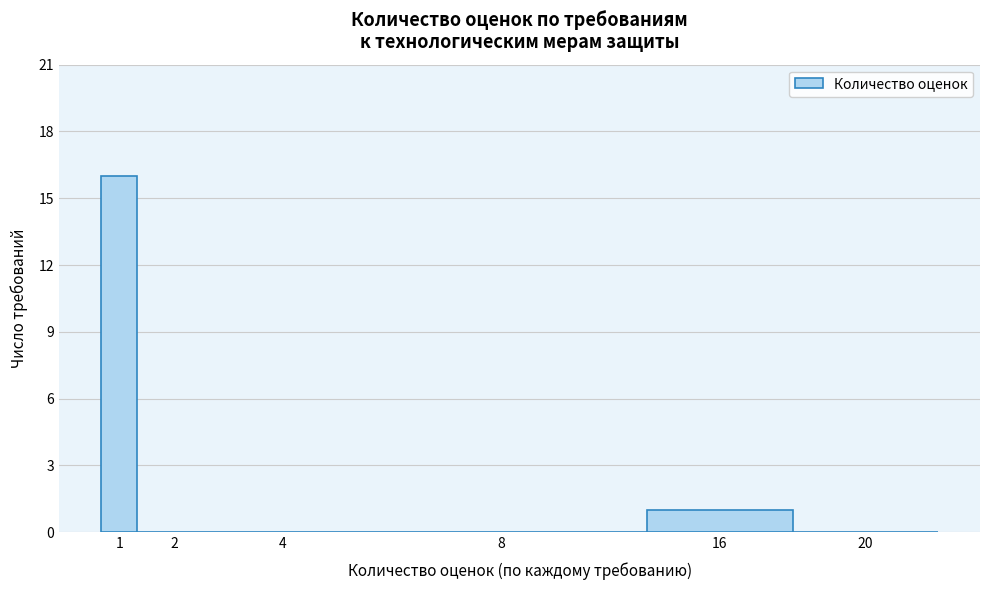

Reading right to left, list all the values displayed in this chart.

20=0	16=1	8=0	4=0	2=0	1=16